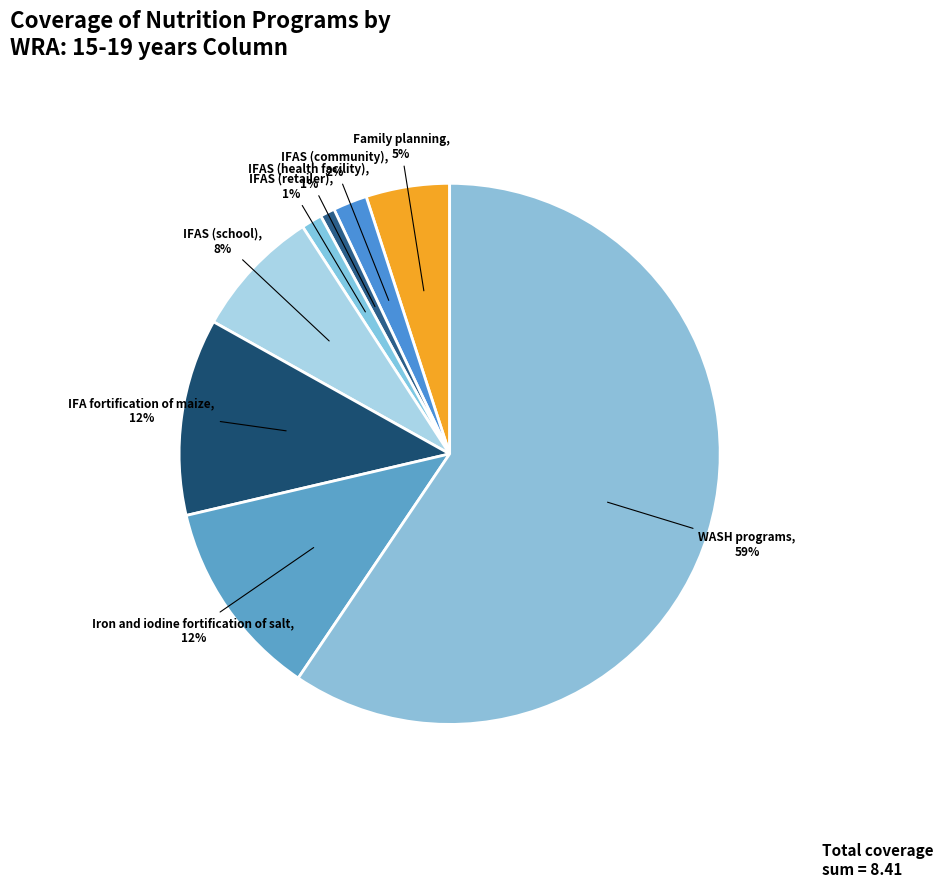

How many segments does this pie chart have?

8